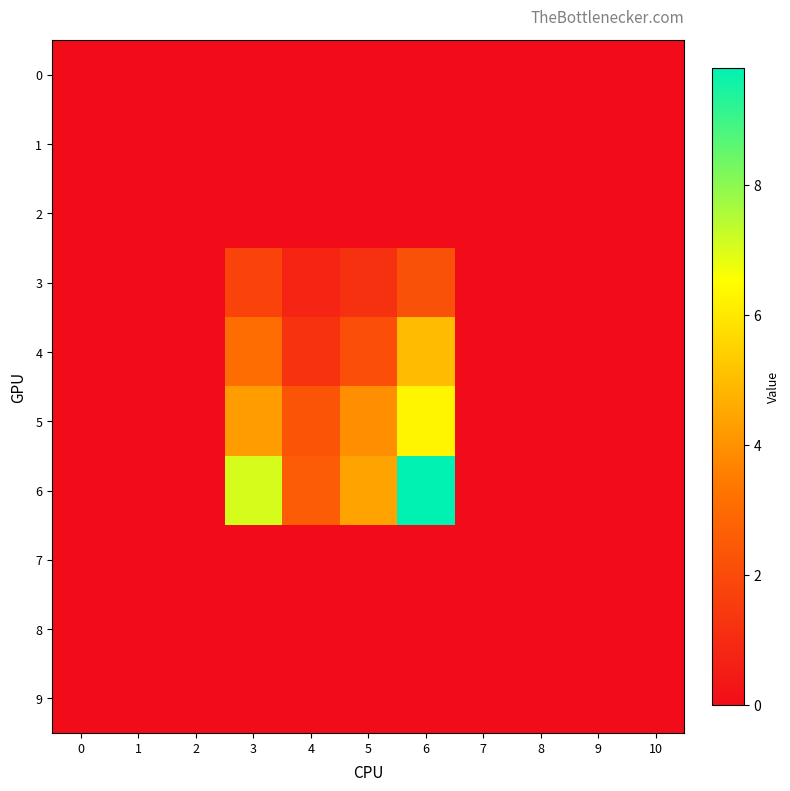

At which category is the sum across all series the highest?

6